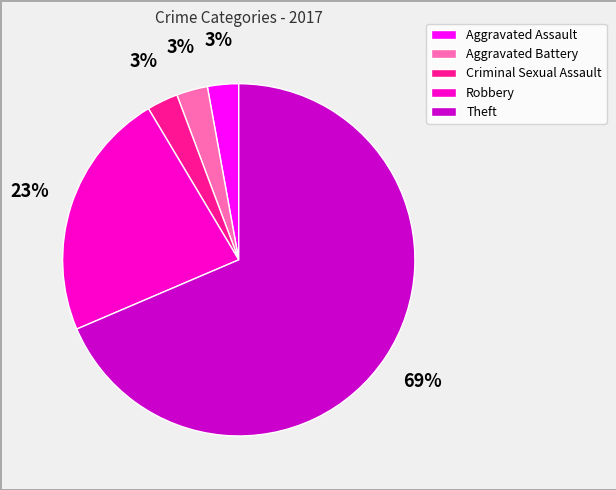

Approximately how many times larger is the value at Aggravated Battery compared to Robbery?

0.1